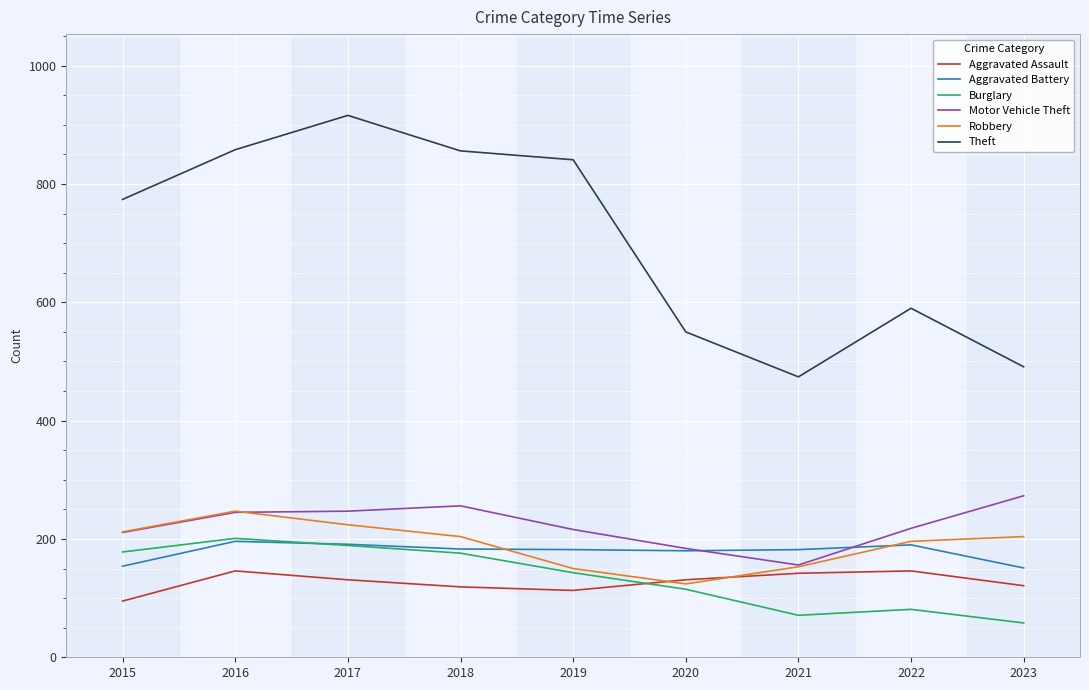

What is the difference between the highest and lowest values at 2021?

403